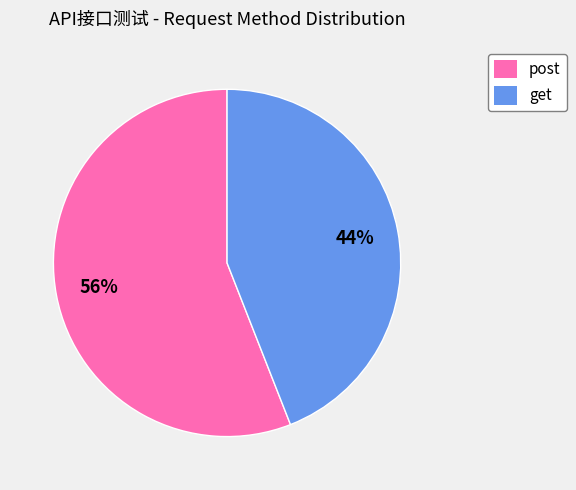

Does any single category account for the majority?

Yes